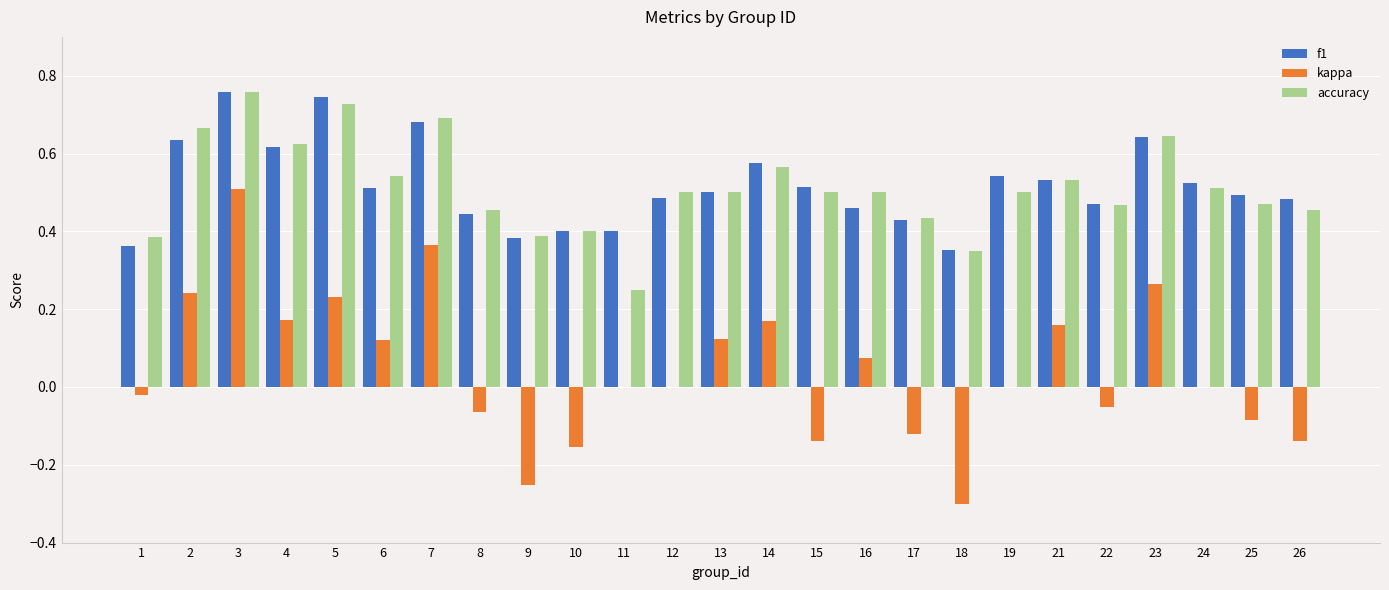

At which category is the sum across all series the highest?

3